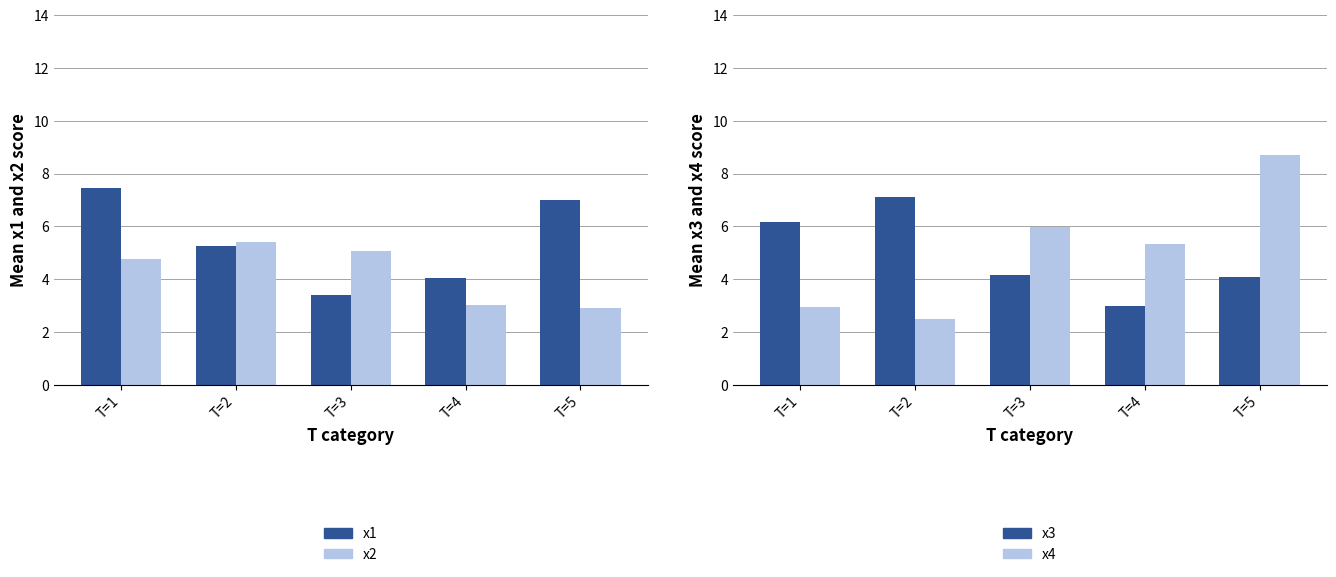

What is the difference between the x3 values at T=1 and T=5?

2.1